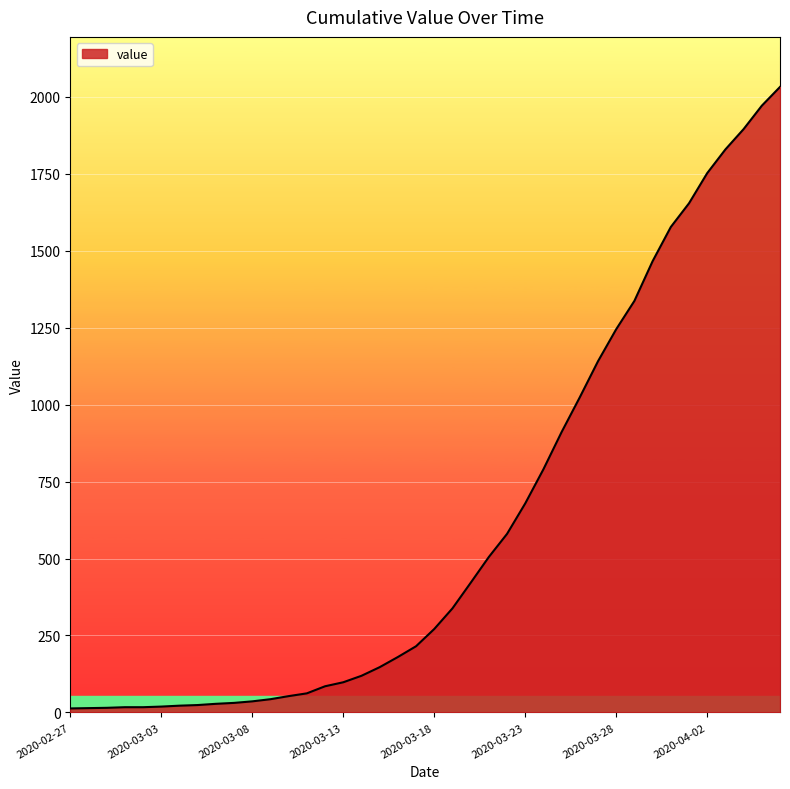

What is the difference between the maximum and minimum values?

2019